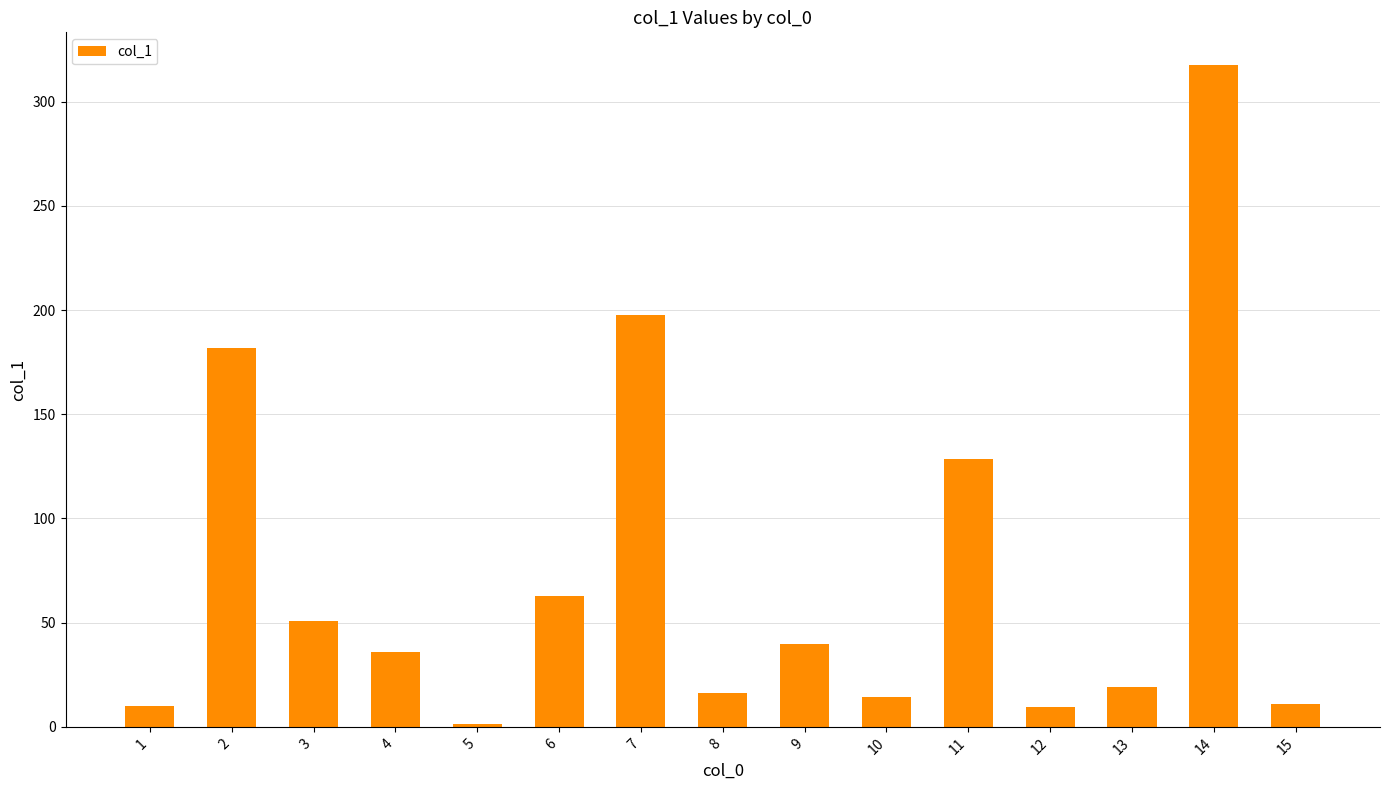

What is the ratio of the value at 9 to the value at 8?

2.4